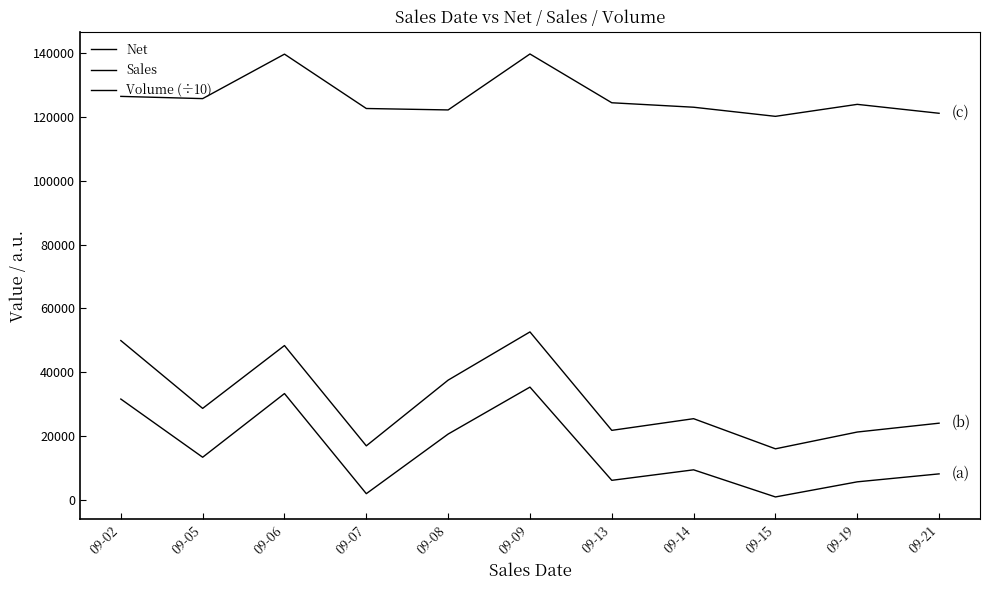

True or false: Sales and Volume (÷10) cross at least once.

False